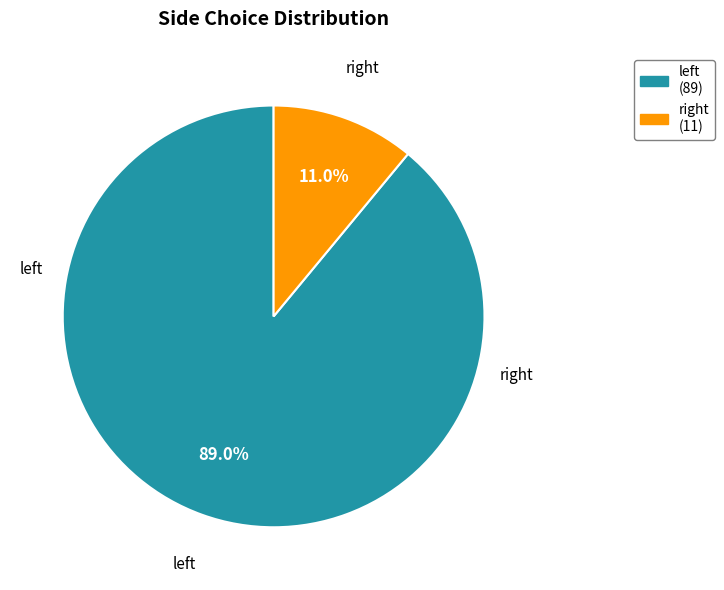

What is the smallest slice in the pie chart?

right